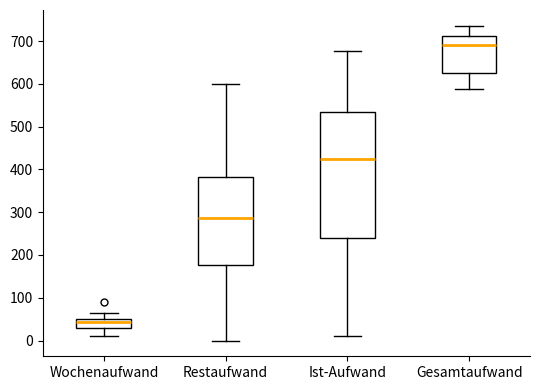

Which box has the highest median line?

Gesamtaufwand